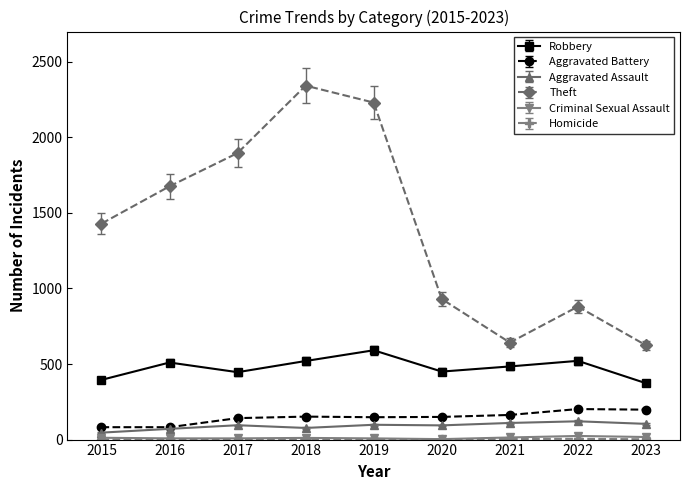

What is the sum of all Theft values?

12649